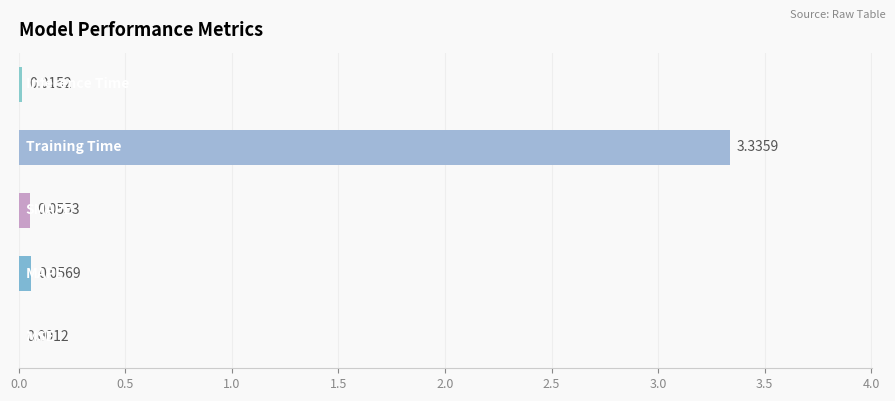

What is the sum of all values?

3.5